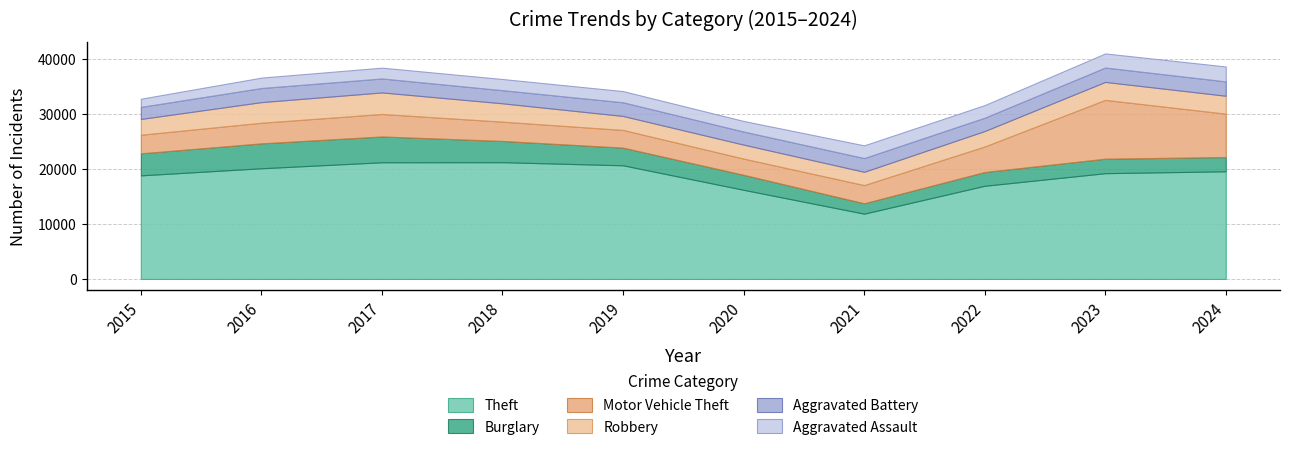

Between 2020 and 2021, which is larger?

2020